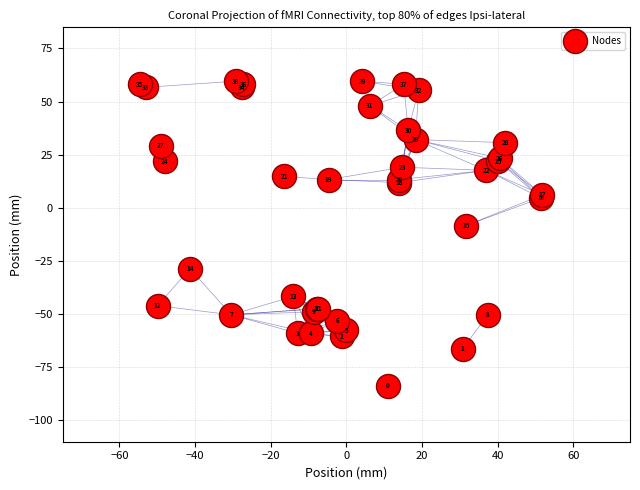

What Y value in the scatter plot is closest to -11?

-8.4